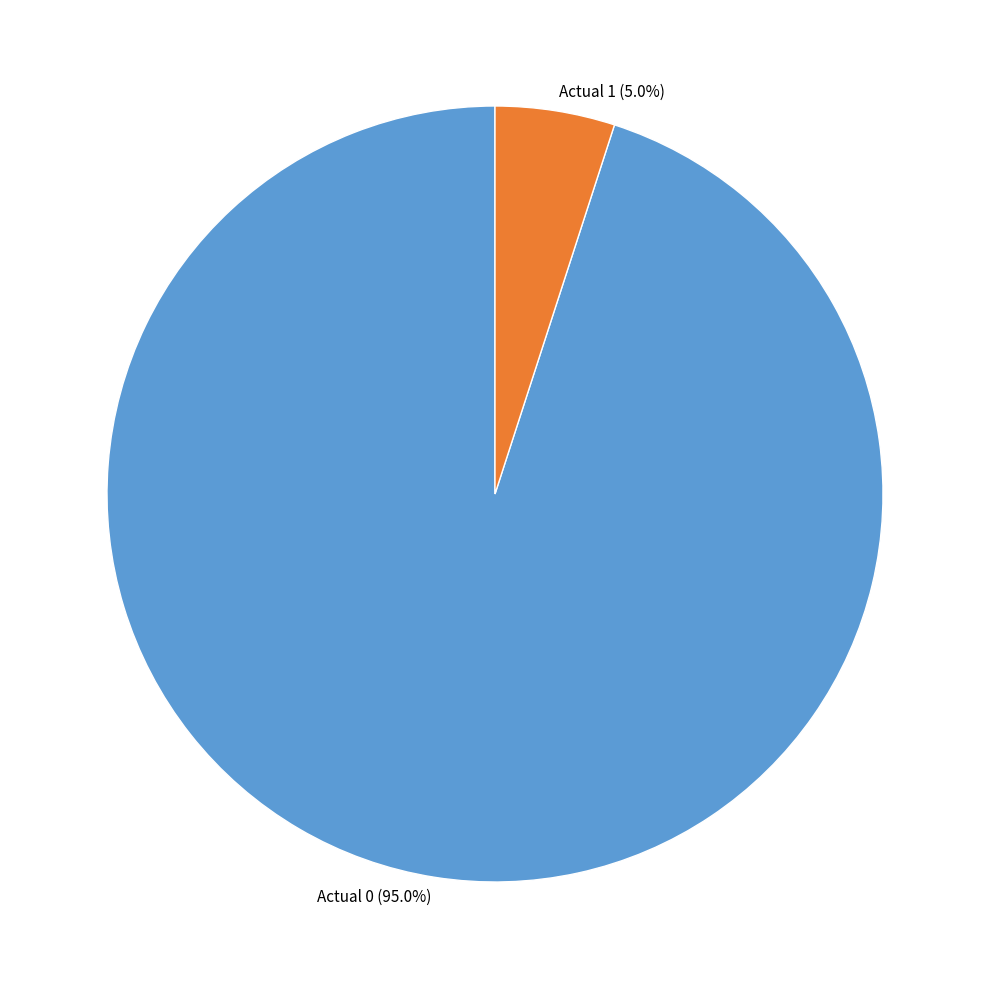

What percentage is NOT represented by Actual 1?

95.0%